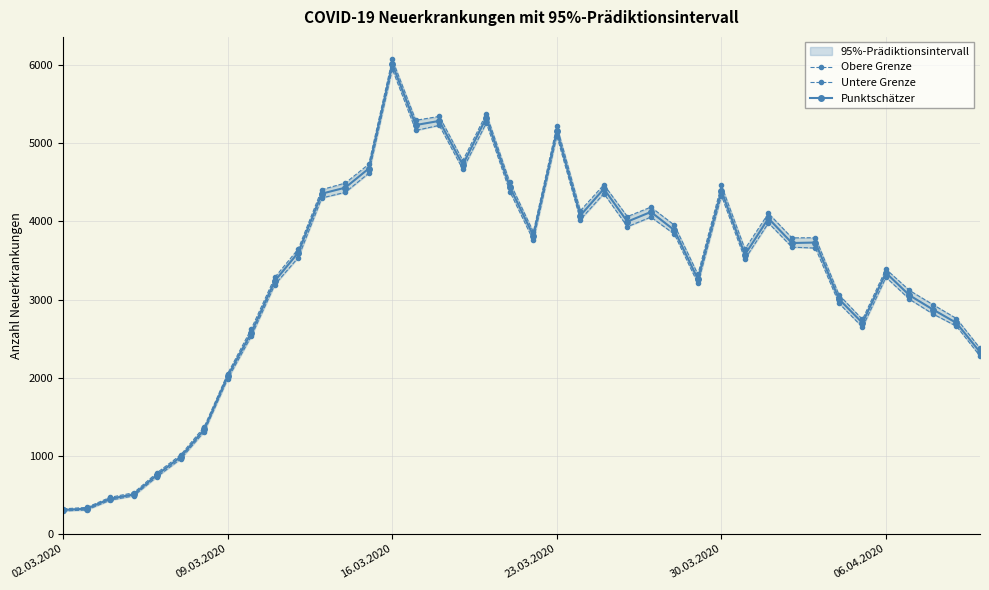

Reading left to right, list all the values displayed in this chart.

Obere Grenze: 319	337	467	525	783	1010	1370	2052	2623	3283	3648	4408	4492	4734	6075	5296	5346	4780	5380	4501	3866	5222	4138	4471	4063	4184	3953	3322	4462	3647	4105	3790	3792	3061	2745	3389	3117	2935	2757	2376
Untere Grenze: 292	304	430	485	732	958	1308	1985	2529	3190	3537	4301	4373	4618	5952	5166	5231	4668	5262	4383	3759	5095	4024	4357	3933	4056	3837	3206	4331	3519	3981	3671	3659	2953	2645	3285	3003	2815	2658	2276
Punktschätzer: 304	321	448	503	757	984	1336	2021	2573	3237	3601	4356	4433	4678	6016	5235	5288	4725	5329	4442	3818	5157	4076	4418	3998	4122	3888	3261	4394	3574	4040	3724	3730	3006	2700	3342	3054	2872	2700	2326